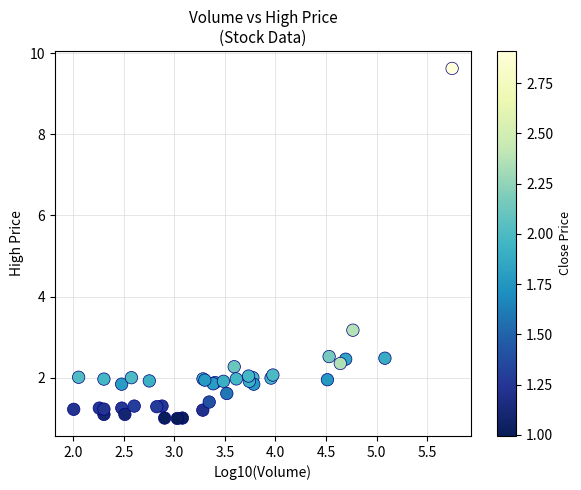

What Y value in the scatter plot is closest to 5?

3.2